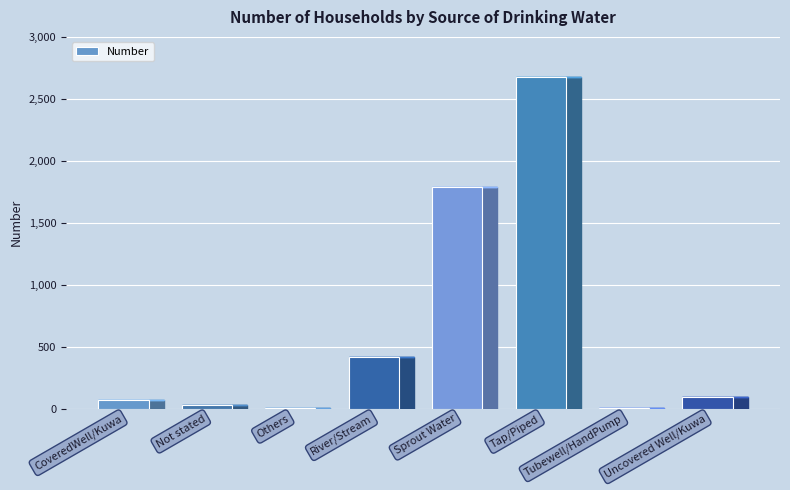

What is the sum of all values?

5094